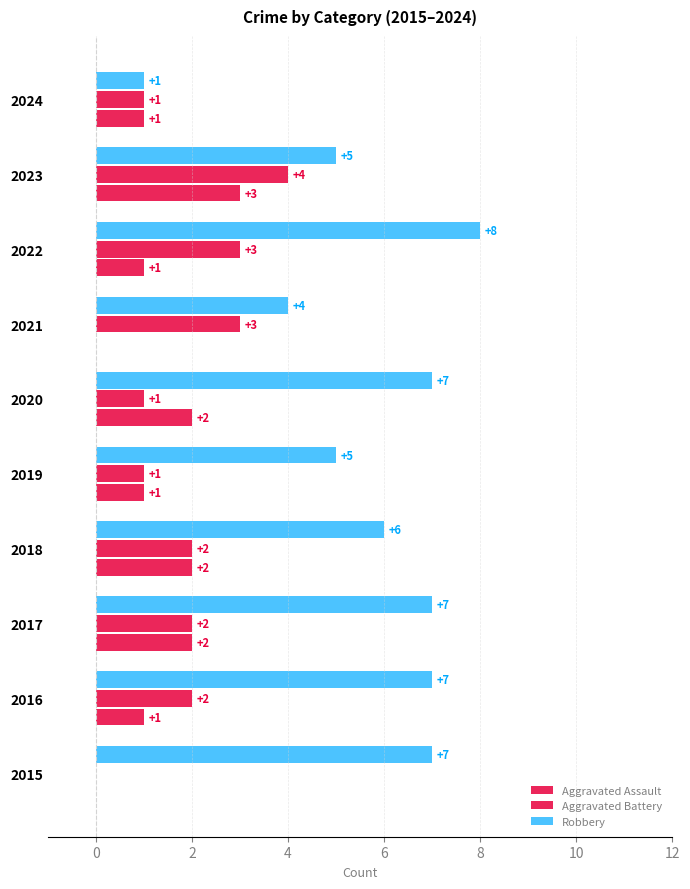

How many data points does each series have?

10